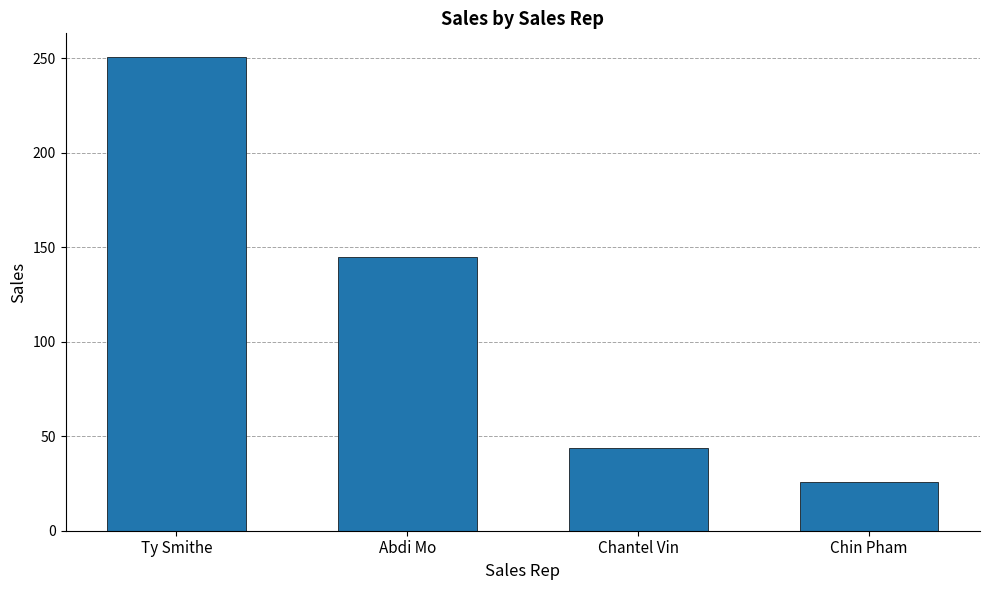

What is the difference between the maximum and minimum values?

225.2